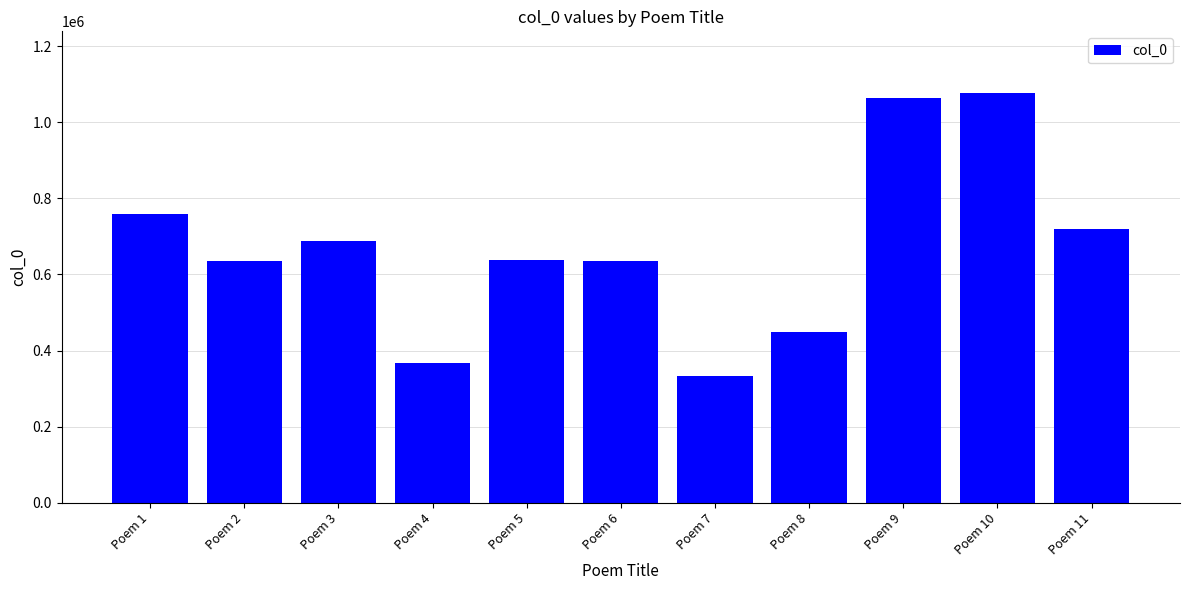

At which category does the chart reach its minimum across all series?

Poem 7